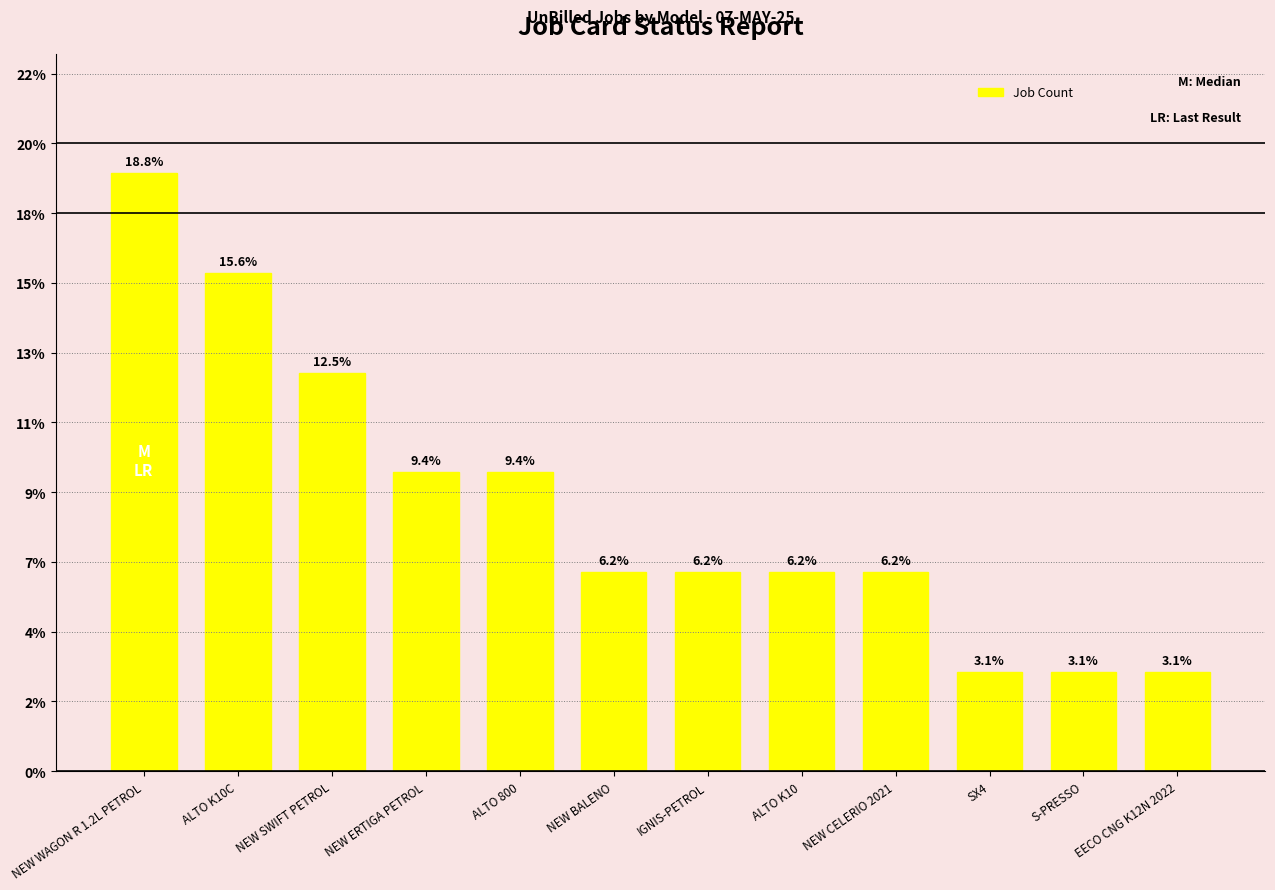

Does the chart contain any negative values?

No